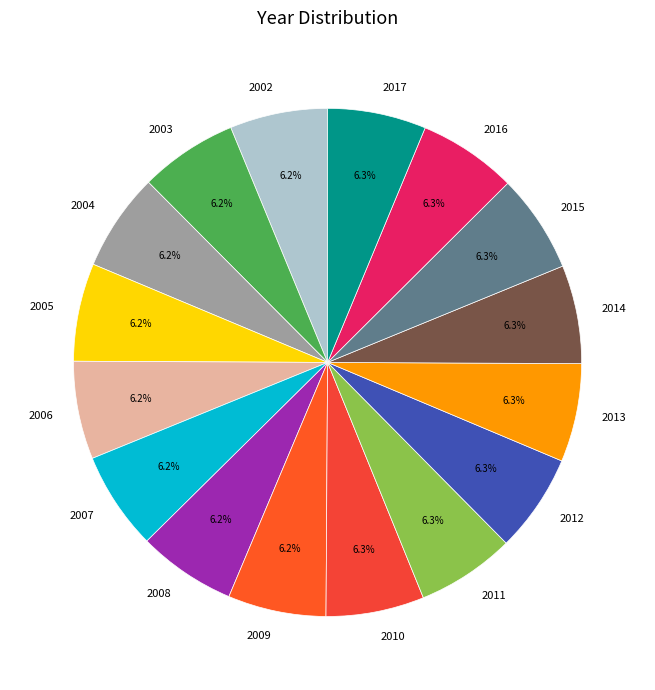

How many segments does this pie chart have?

16